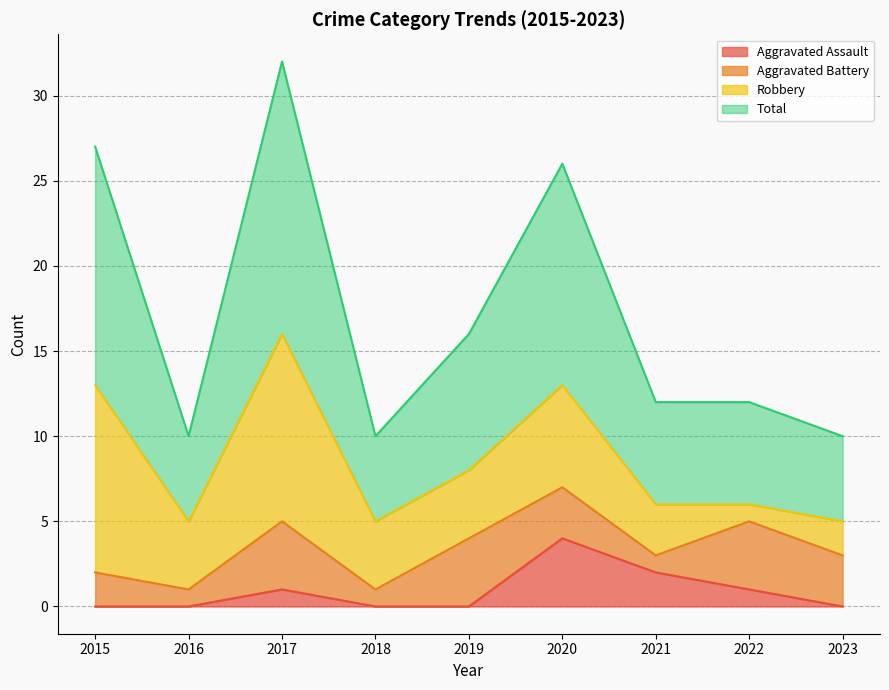

Which series has the largest total across all categories?

Total